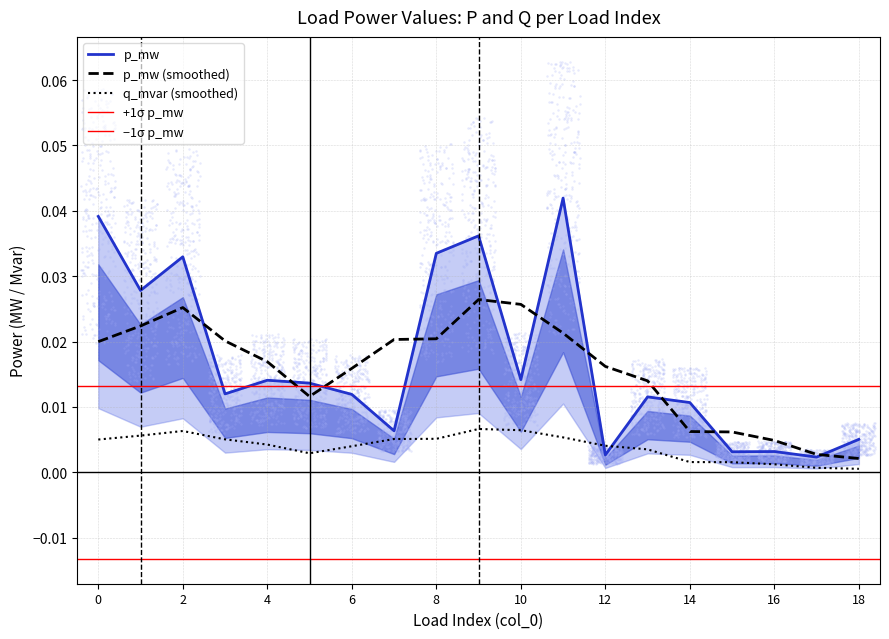

At how many categories does at least one series exceed 0?

19